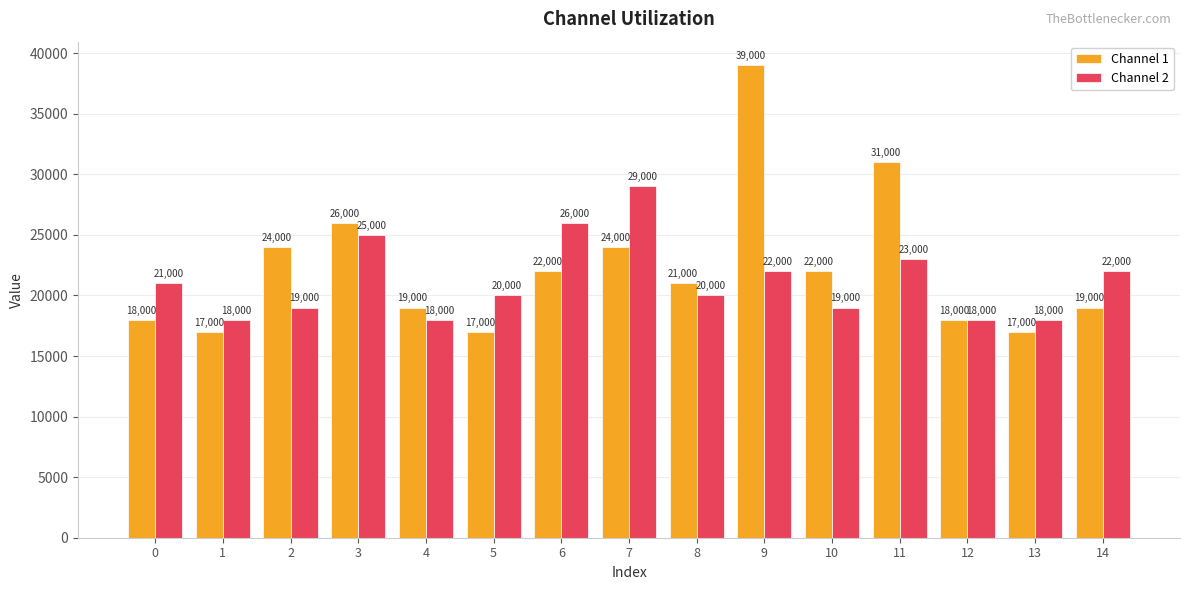

What is the average value of the Channel 1 series?

22267